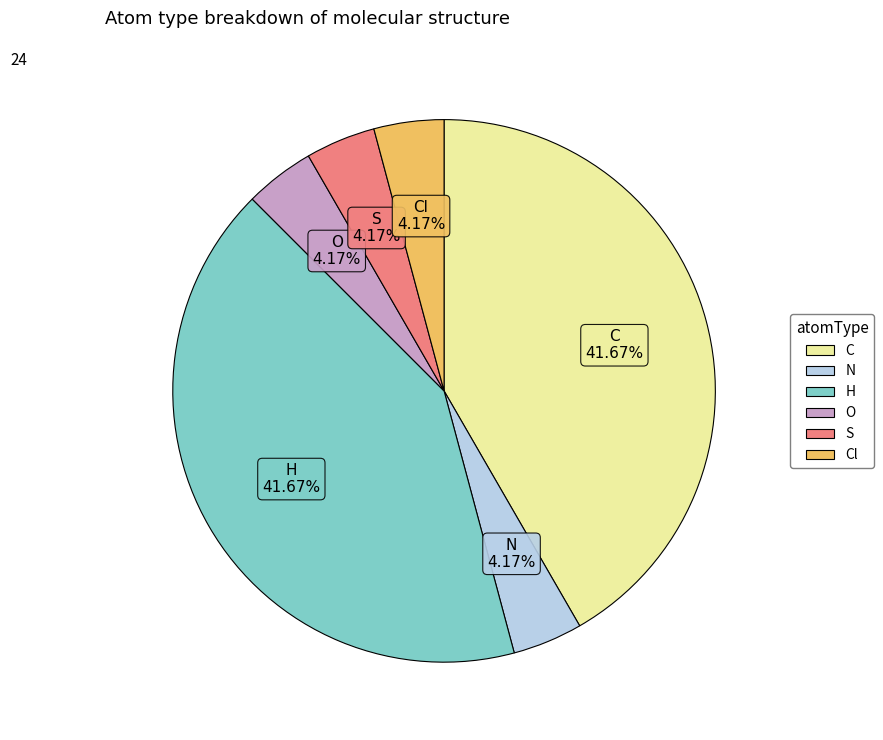

To the nearest percent, what portion does C represent?

42%